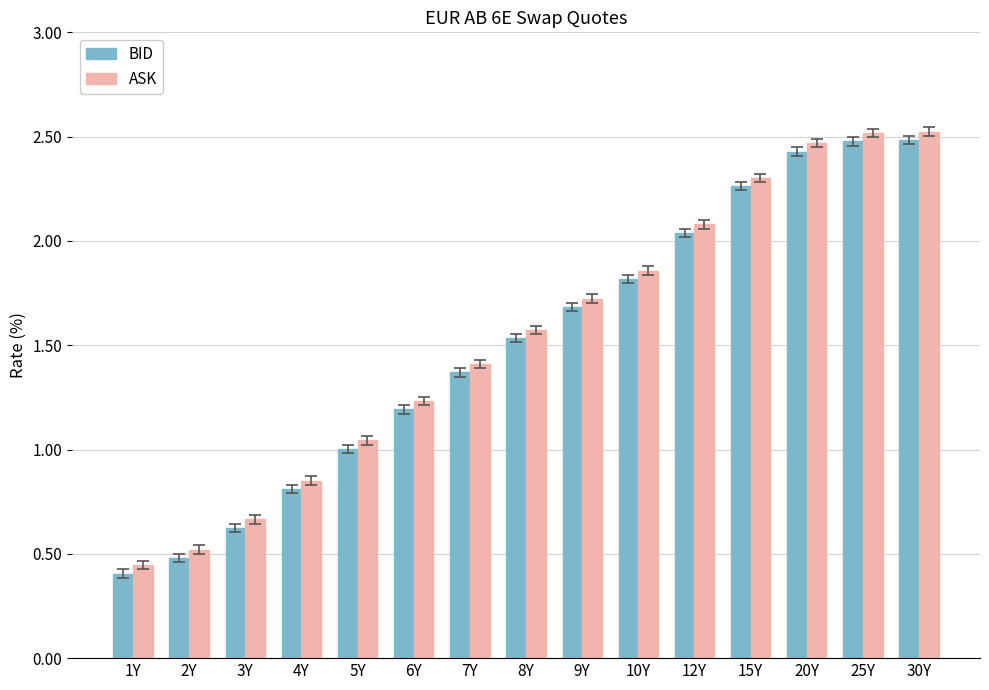

Is it true that ASK equals 2.3 at 15Y?

True